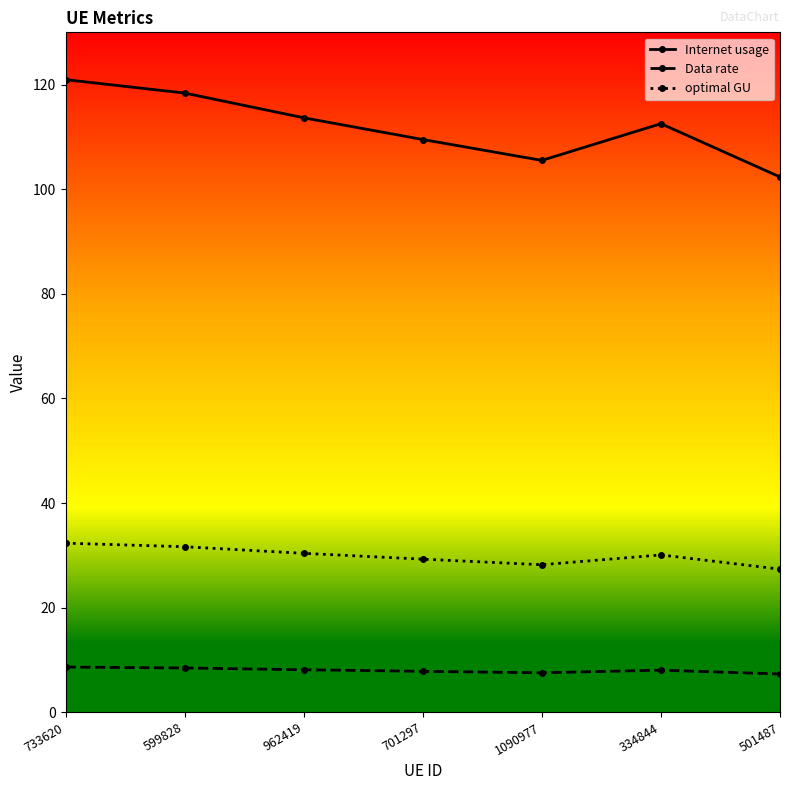

What position from the left is 1090977?

5